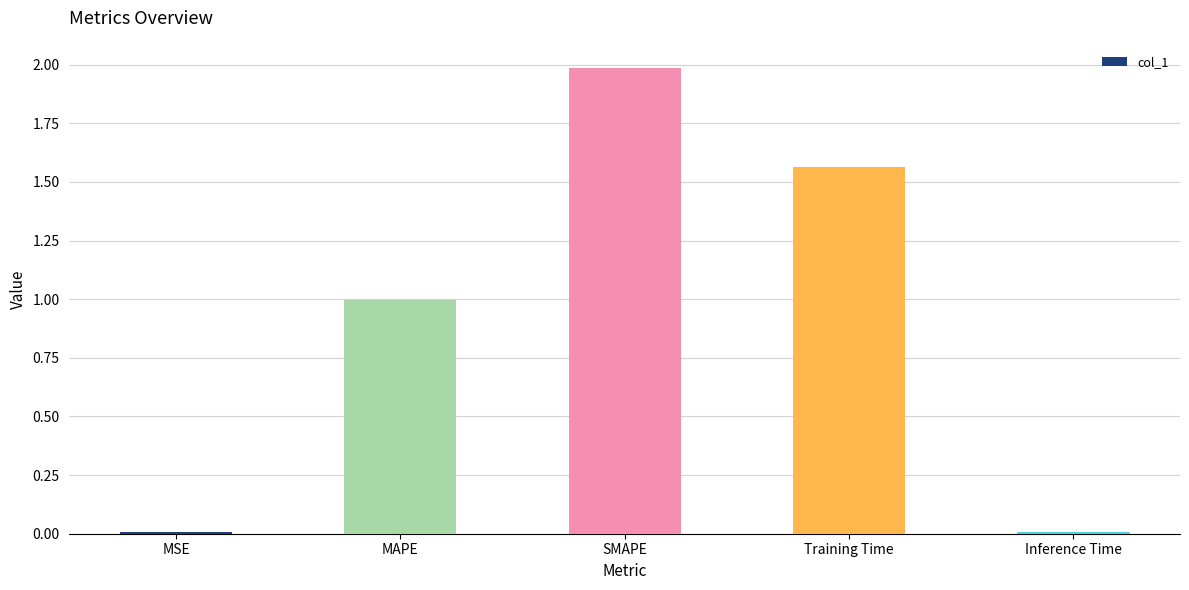

Which category has the highest value across all series?

SMAPE